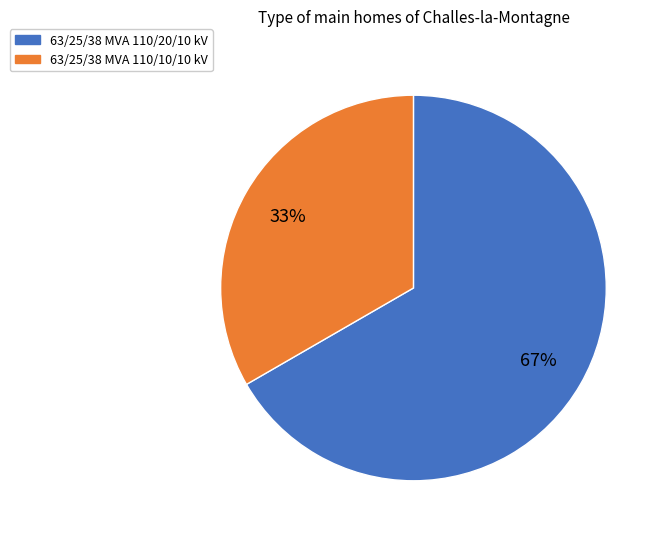

What is the ratio of the value at 63/25/38 MVA 110/20/10 kV to the value at 63/25/38 MVA 110/10/10 kV?

2.0